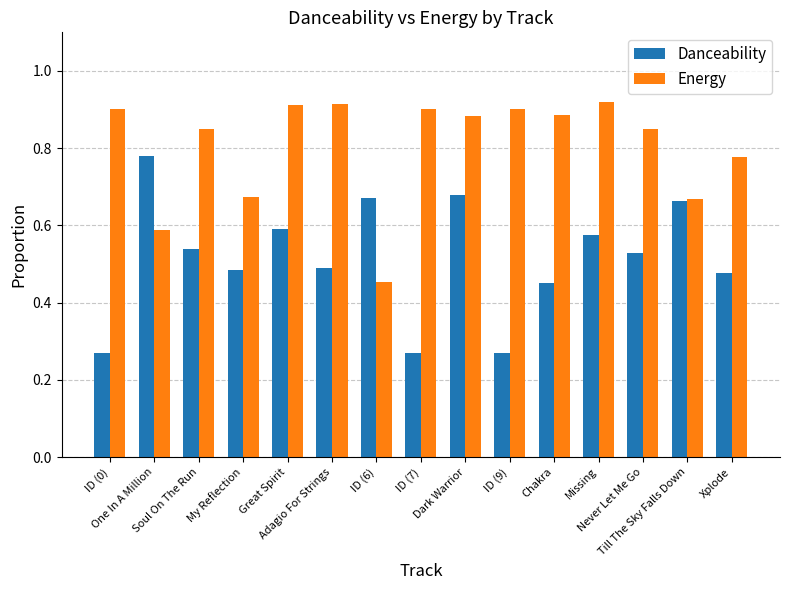

Which series has the largest total across all categories?

Energy